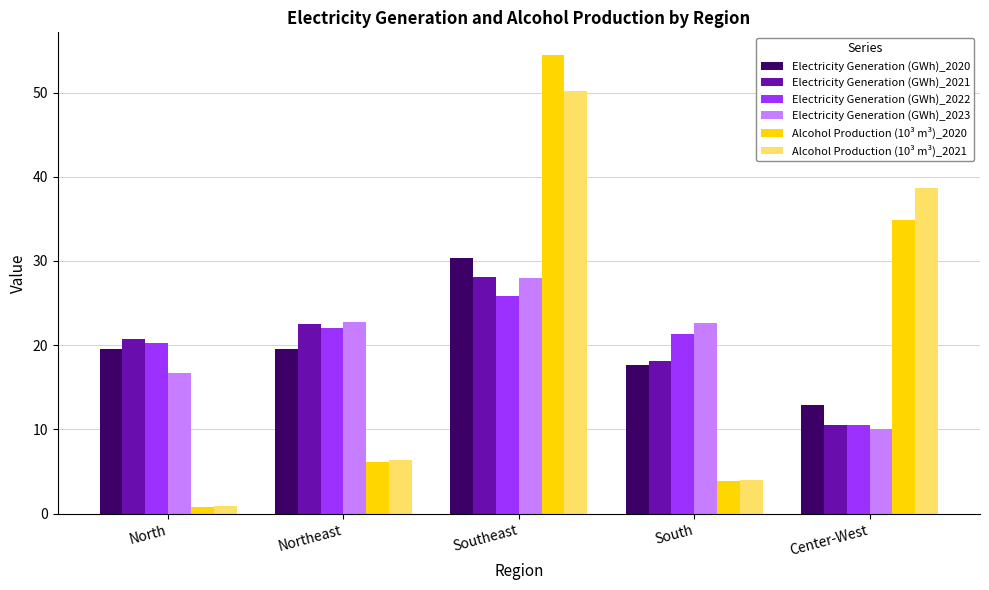

What is the spread (max minus min) of values at Center-West?

28.6